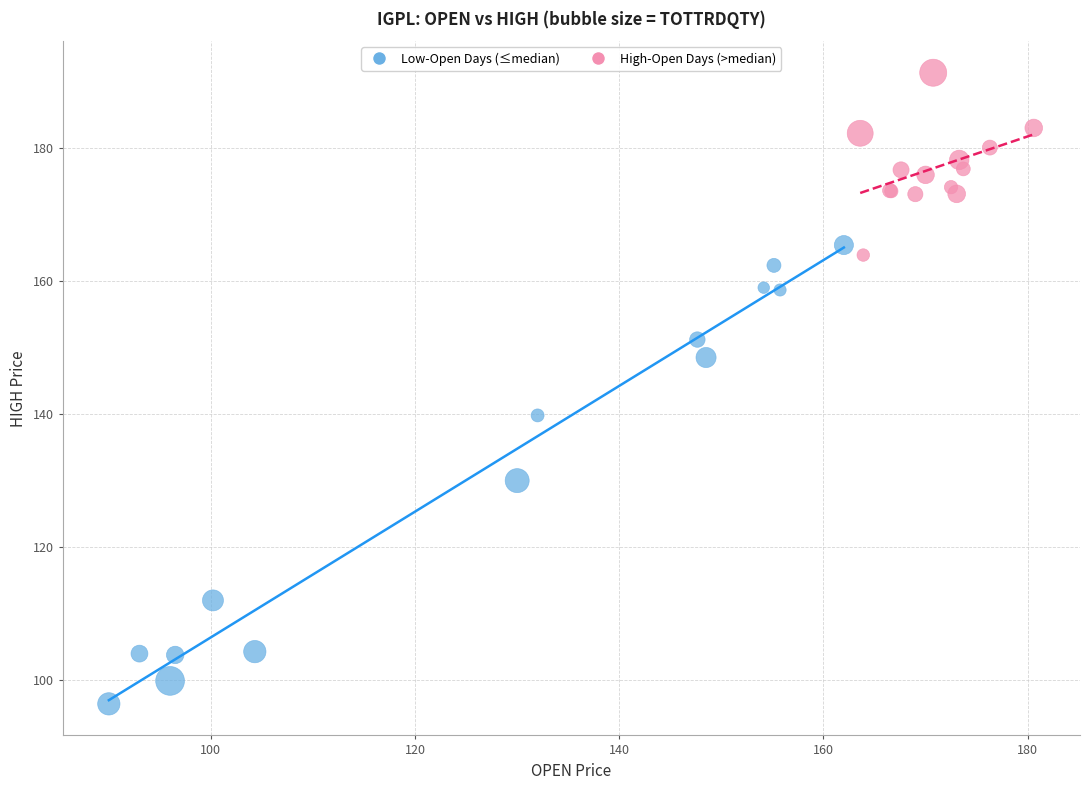

What are all the series names shown in the legend?

Low-Open Days (≤median), High-Open Days (>median)